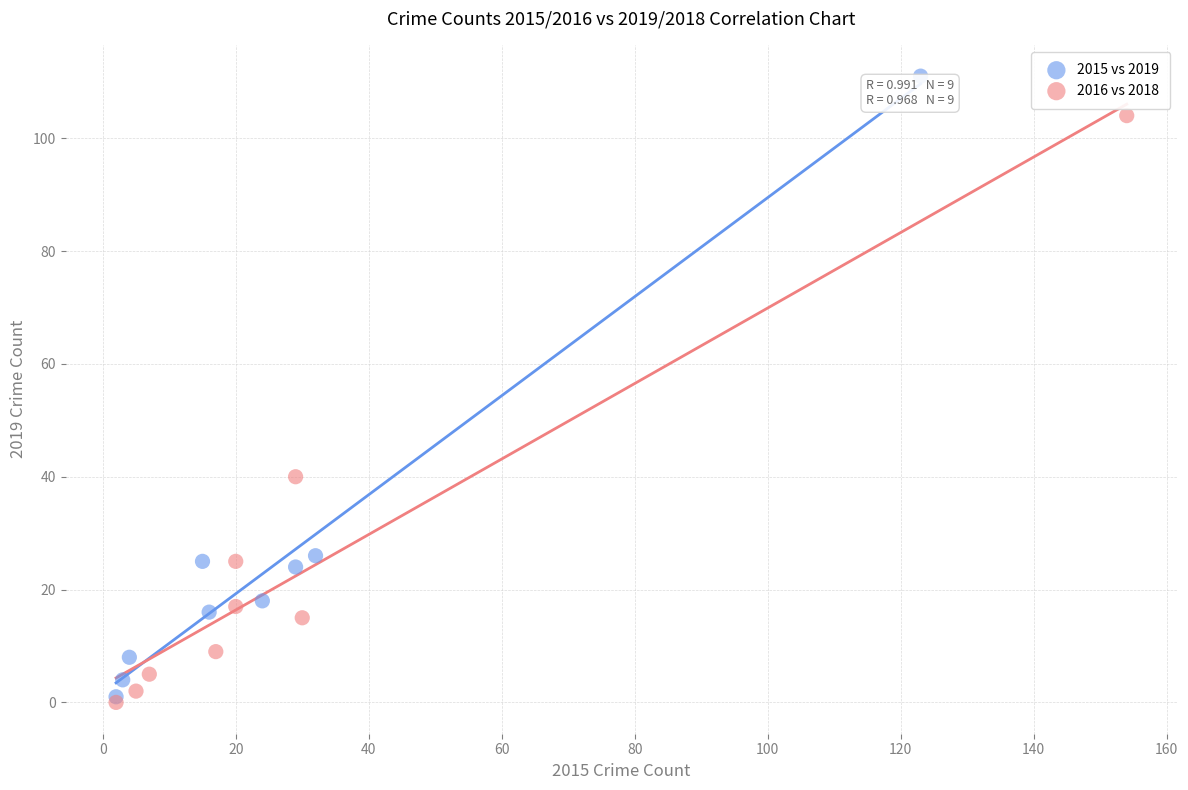

Which series reaches the minimum Y coordinate?

2016 vs 2018